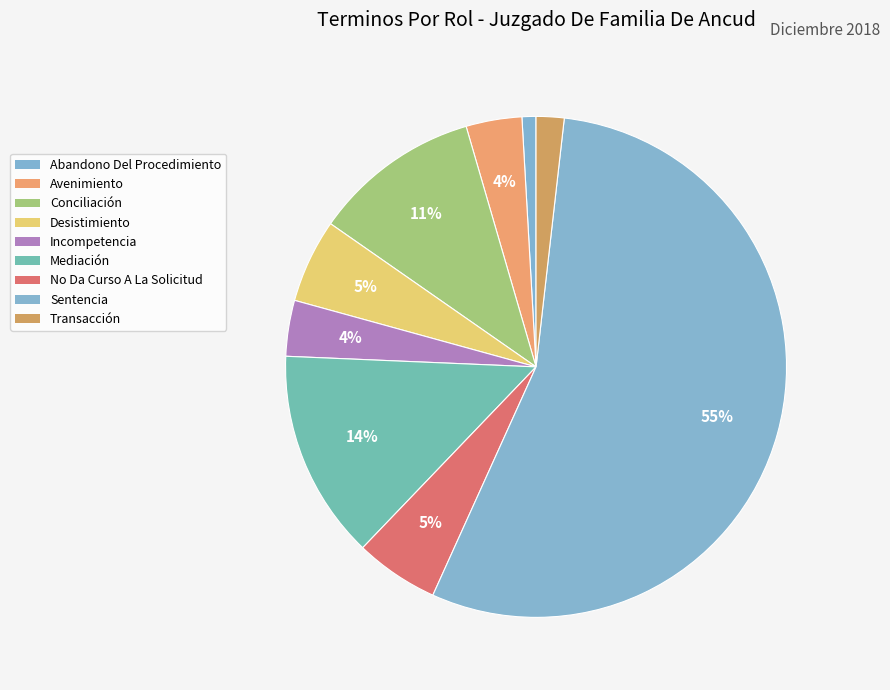

Count the number of slices in the pie.

9